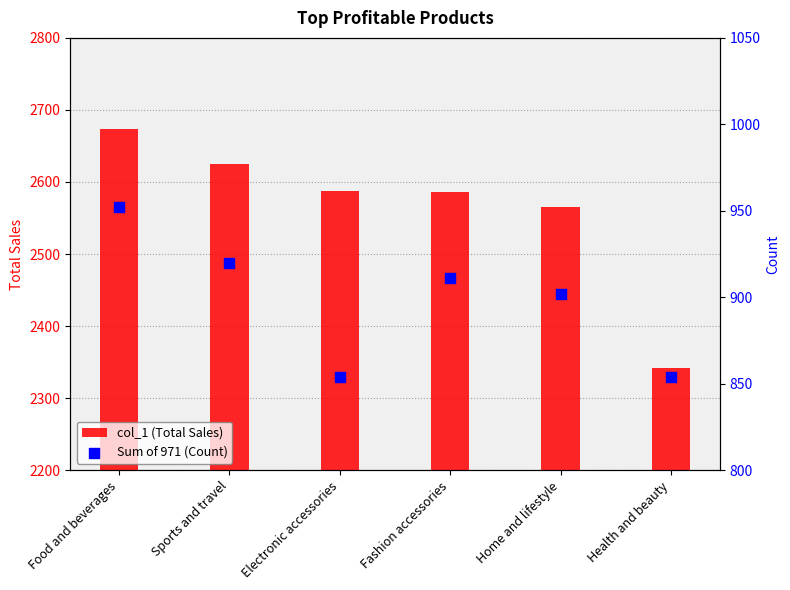

Which series has the widest spread of Y values?

col_1 (Total Sales)